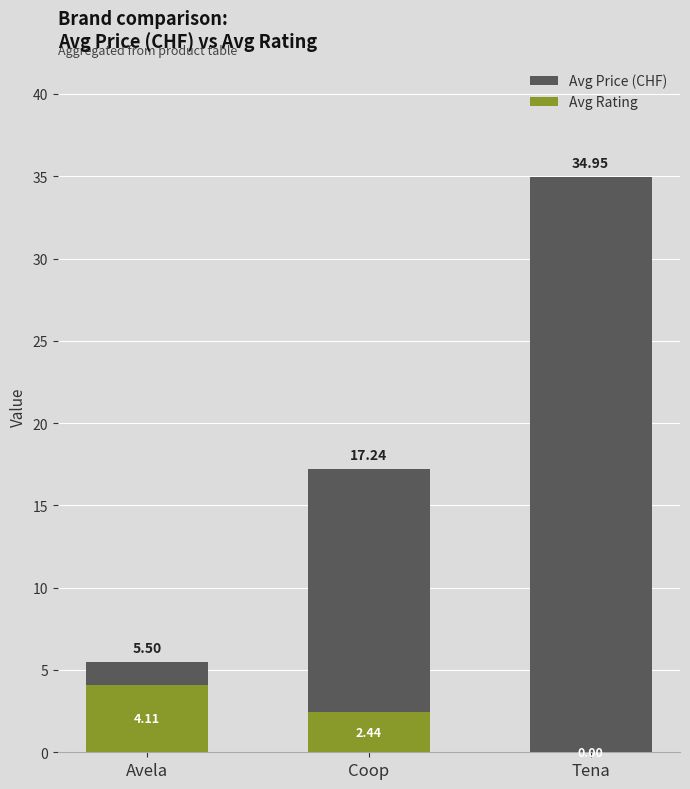

At Avela, list the series in order from smallest to largest.

Avg Rating, Avg Price (CHF)